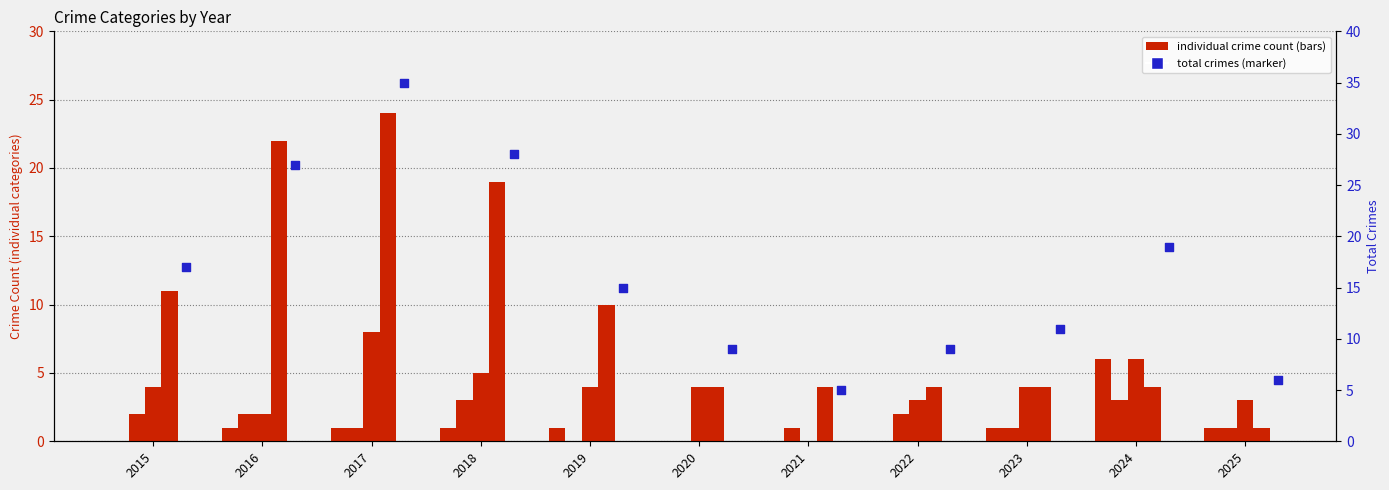

At which category is the sum across all series the highest?

2017